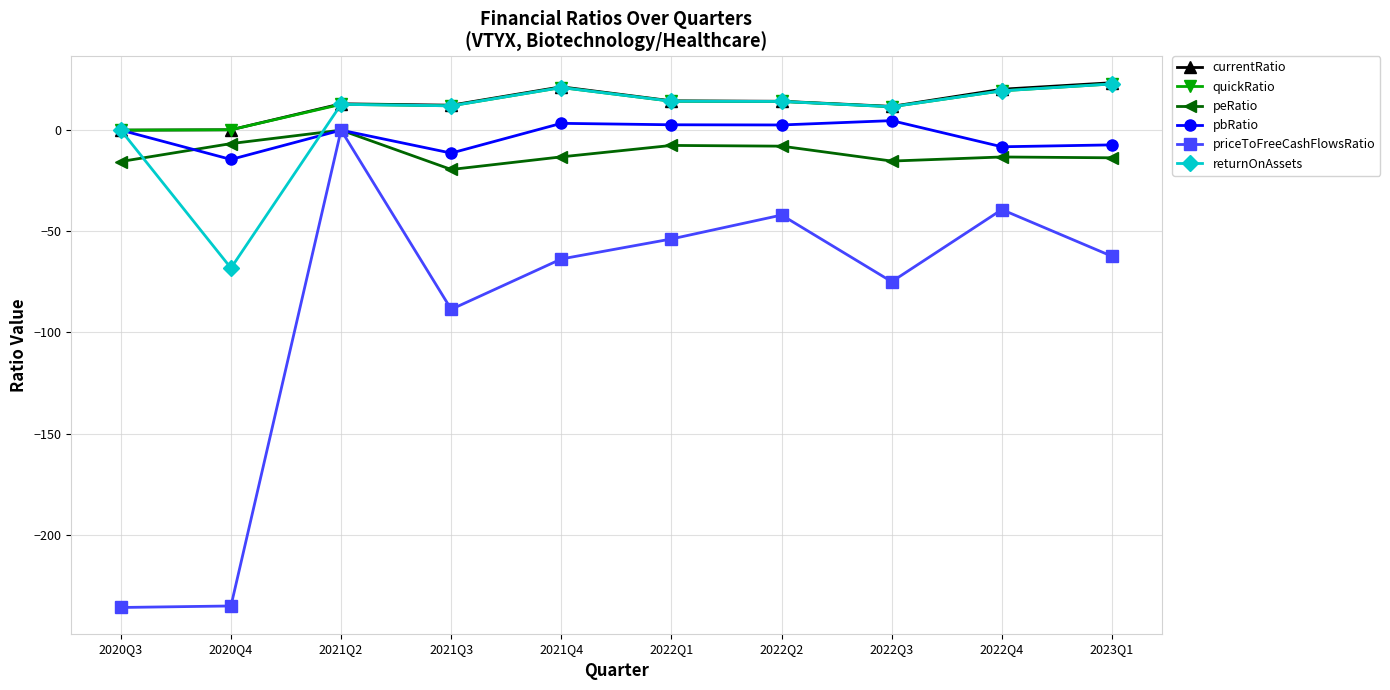

How many data points does each series have?

10